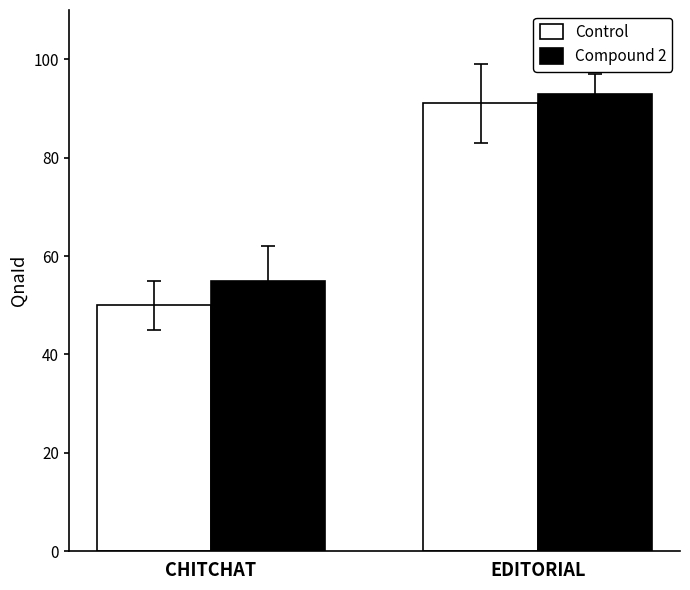

What is the sum of all Compound 2 values?

148